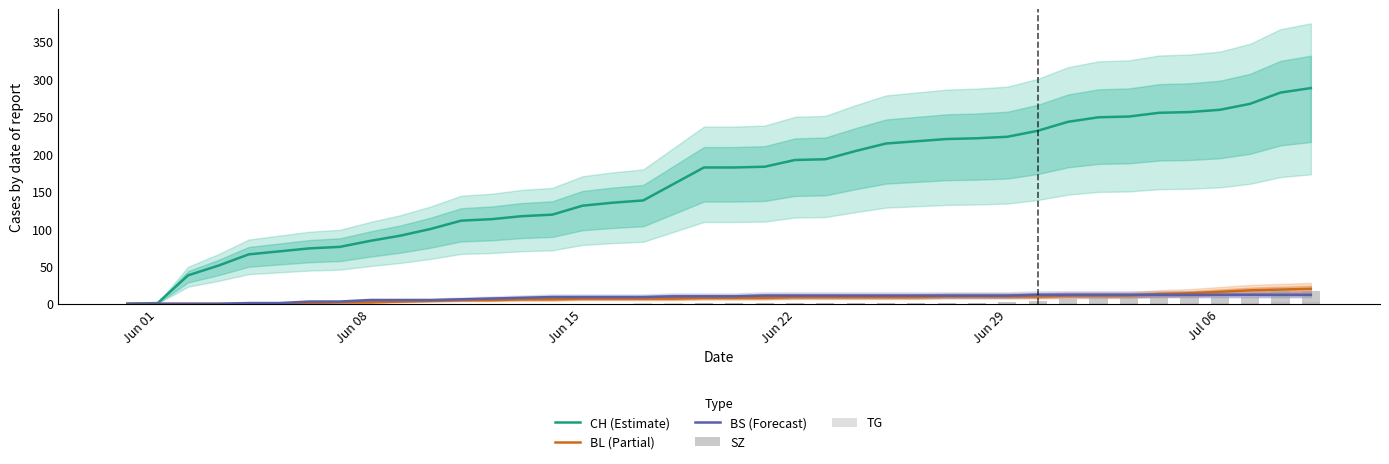

What are all the series names shown in the legend?

CH (Estimate), BL (Partial), BS (Forecast), SZ, TG